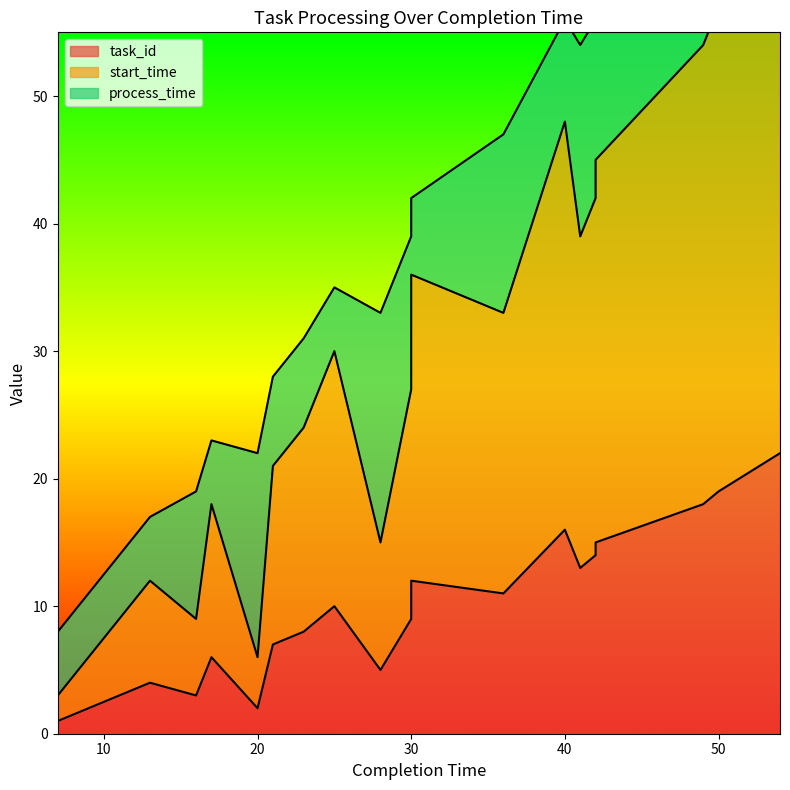

What is the spread (max minus min) of values at 50?

38